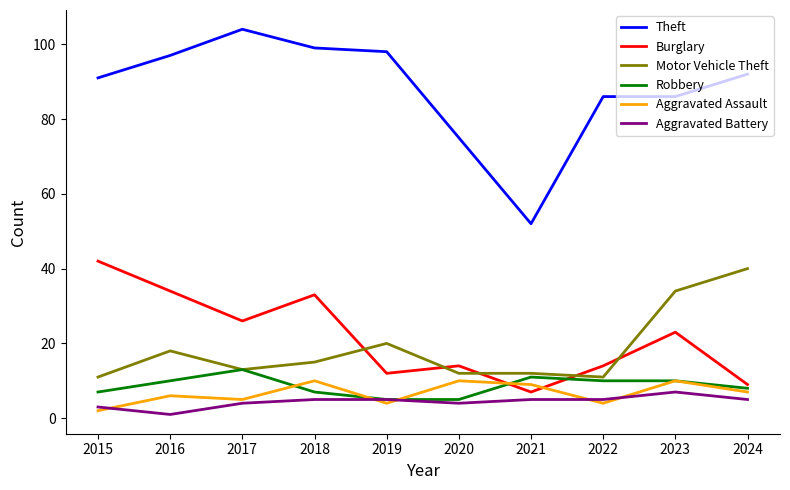

True or false: Aggravated Battery and Theft intersect in this chart.

False